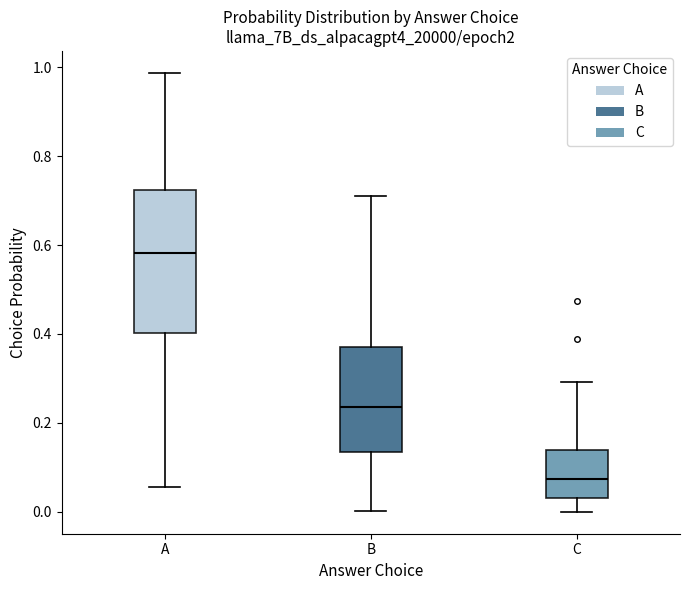

Which box's median line is the highest?

A